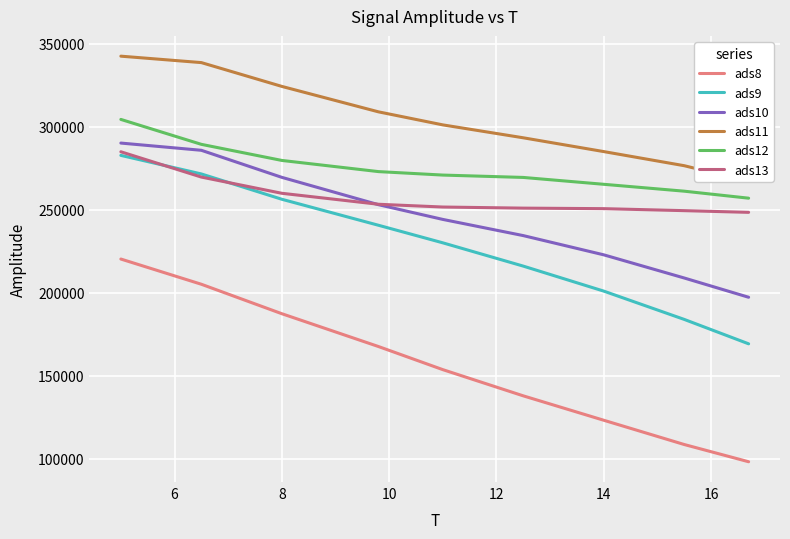

The value of ads13 at 8 is 101797.3. True or false?

False